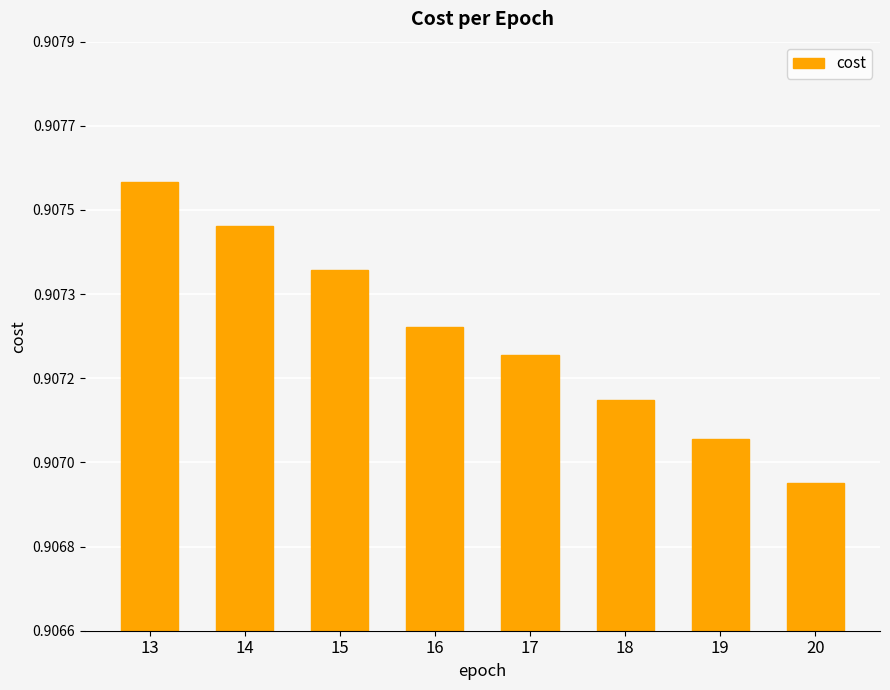

Rank the categories by value from highest to lowest.

13, 14, 15, 16, 17, 18, 19, 20